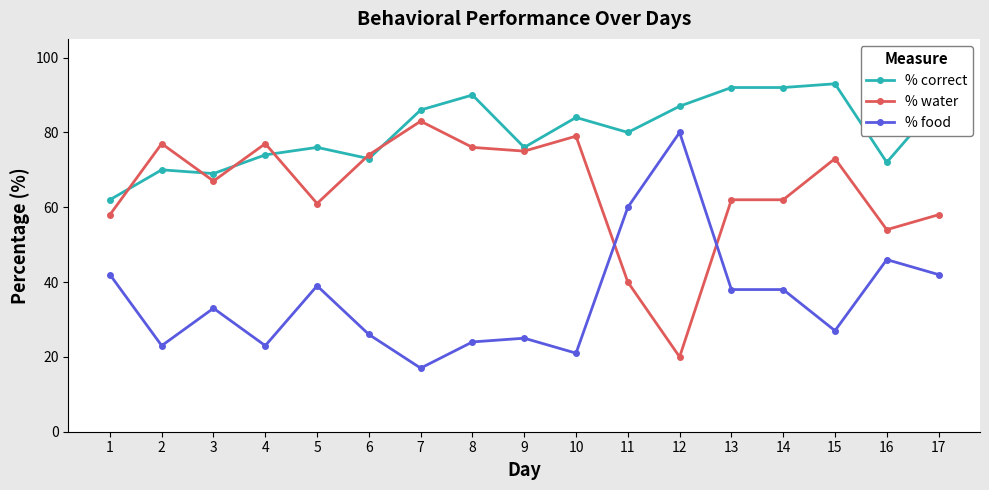

What value does the % water series have at 17?

58